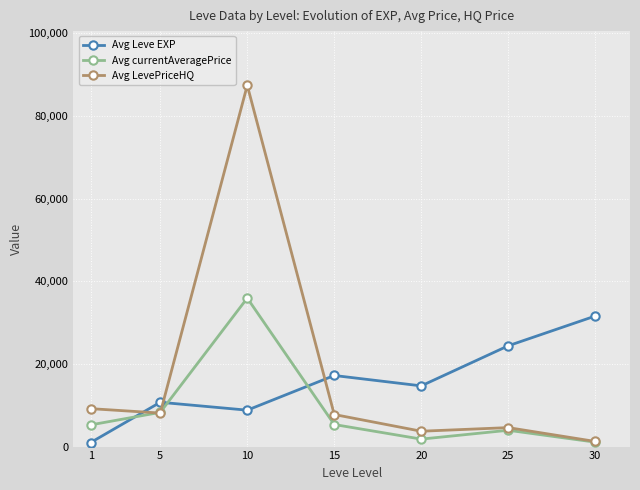

Which series changed the most between 1 and 15?

Avg Leve EXP